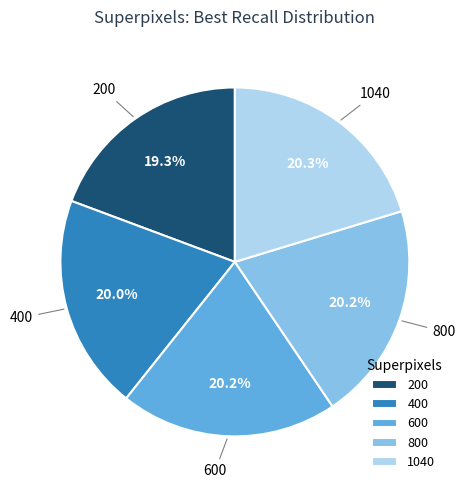

Count the number of slices in the pie.

5